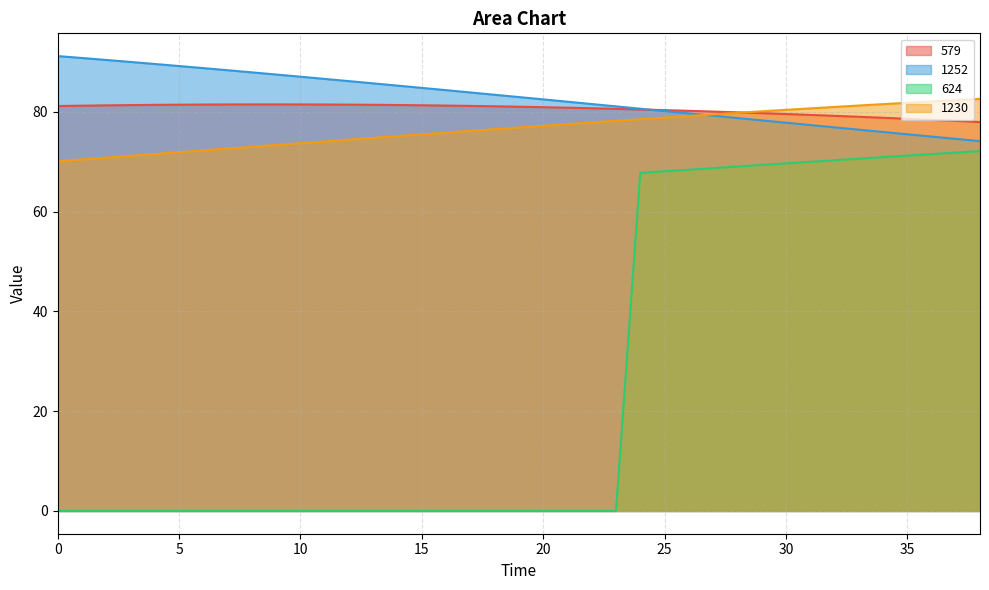

At which category is the sum across all series the highest?

28